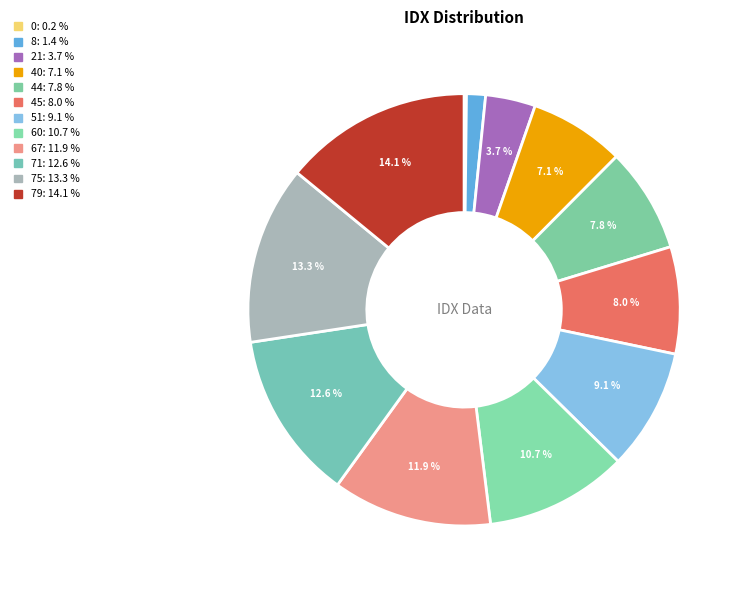

Does 79 account for over 50% of the chart?

No